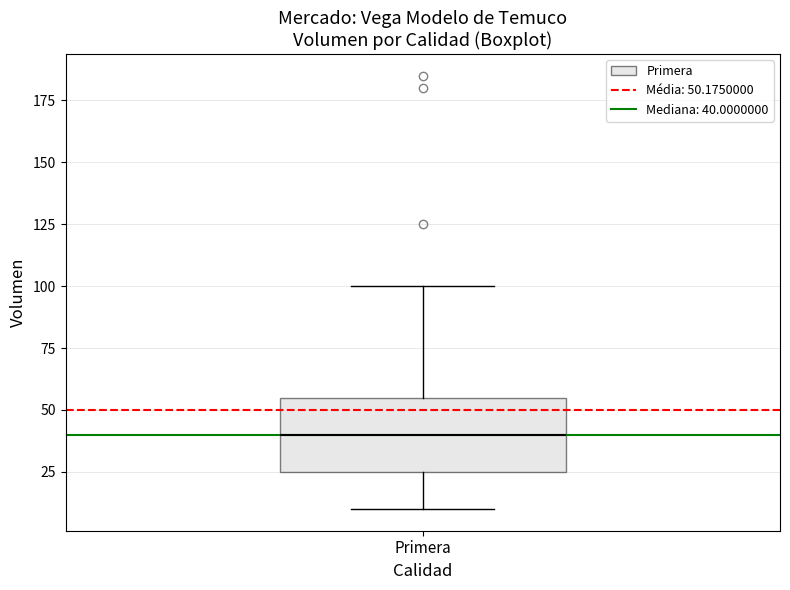

Read this box plot against the y-axis: the position of the median line, the range covered by the box, and the ends of both whiskers. The values are not printed on the chart, so give them approximately, as read against the axis.

median 40, box 25 to 55, whiskers 10 to 100